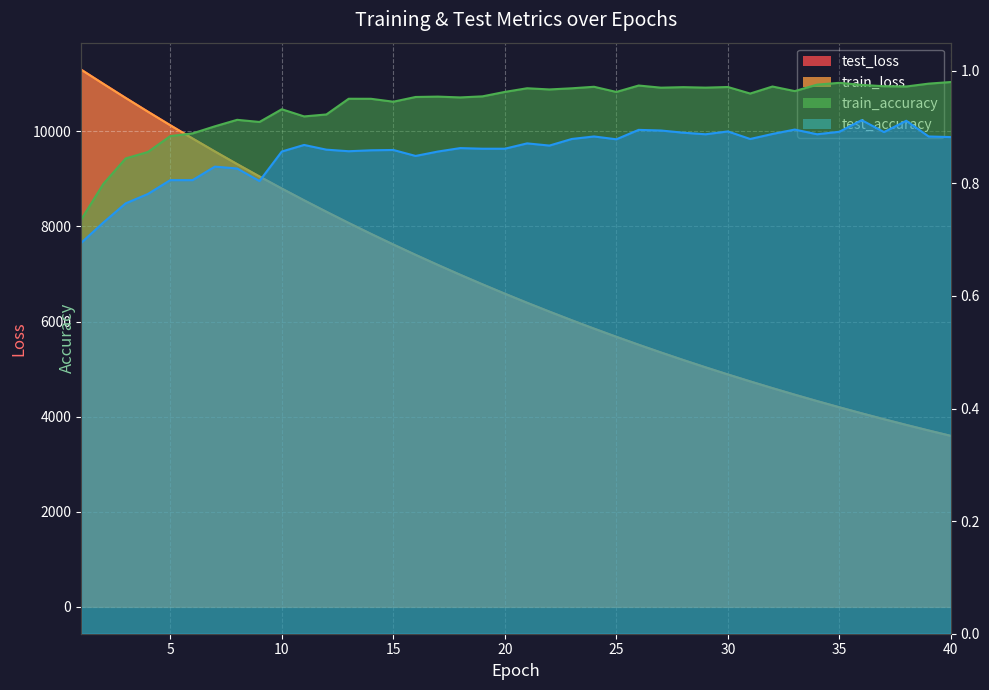

What are all the series names shown in the legend?

test_loss, train_loss, train_accuracy, test_accuracy